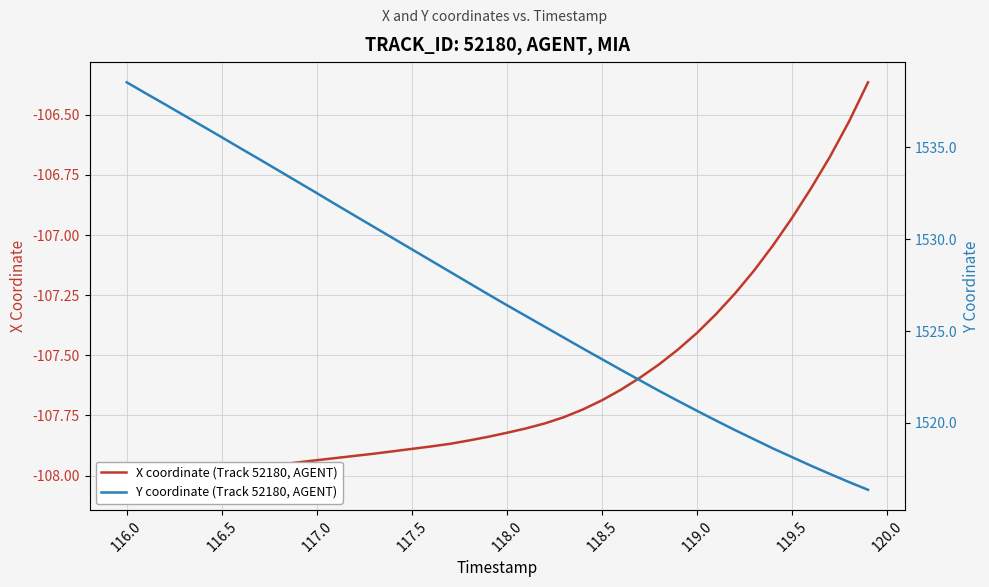

How many values in the Y coordinate (Track 52180, AGENT) series exceed 1527?

20